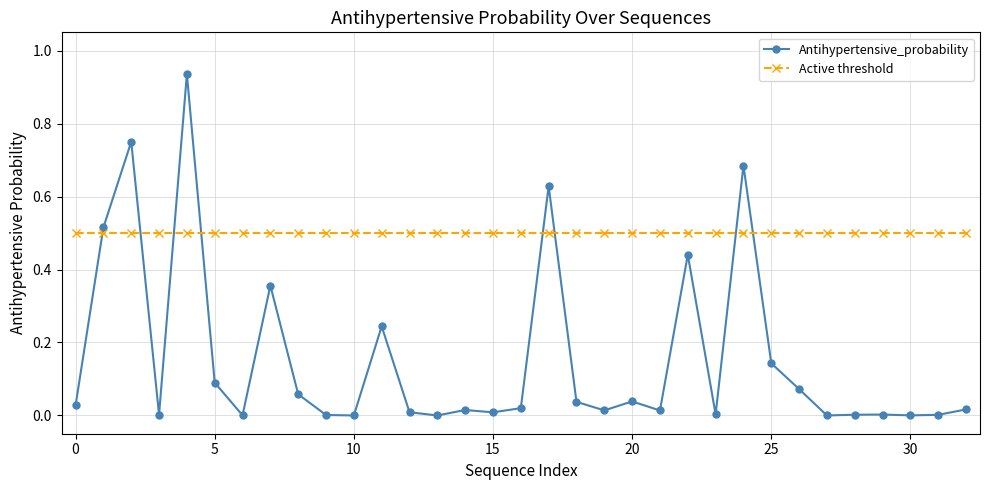

True or false: Antihypertensive_probability has more than 1 interior local peaks.

True